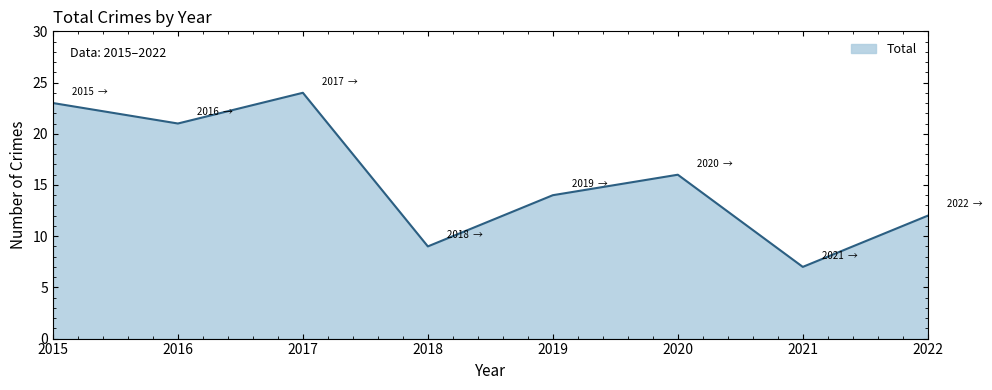

The chart shows a value of 7 at 2021. True or false?

True